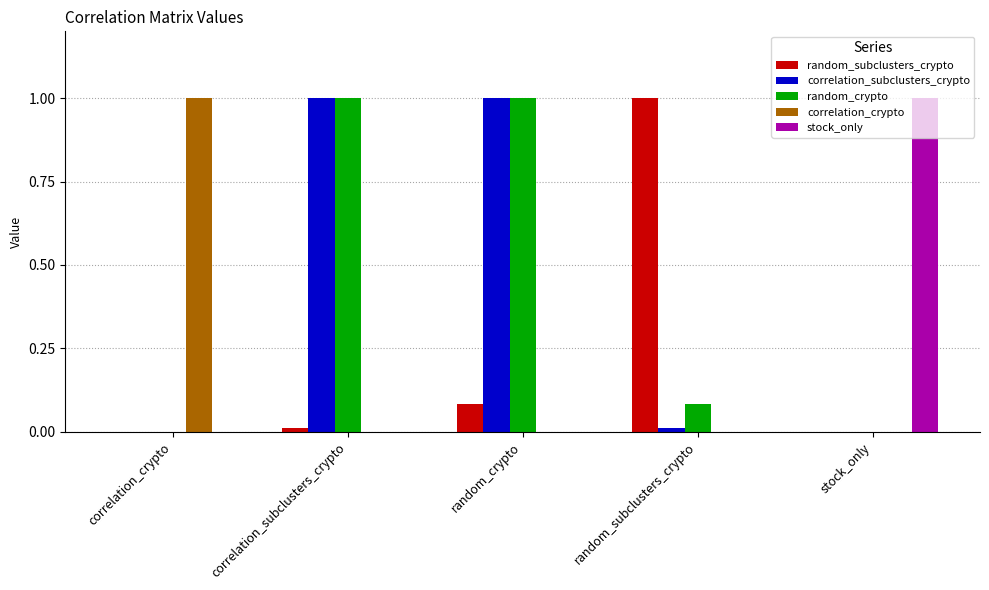

True or false: correlation_crypto has a value of 0.0 at stock_only.

True